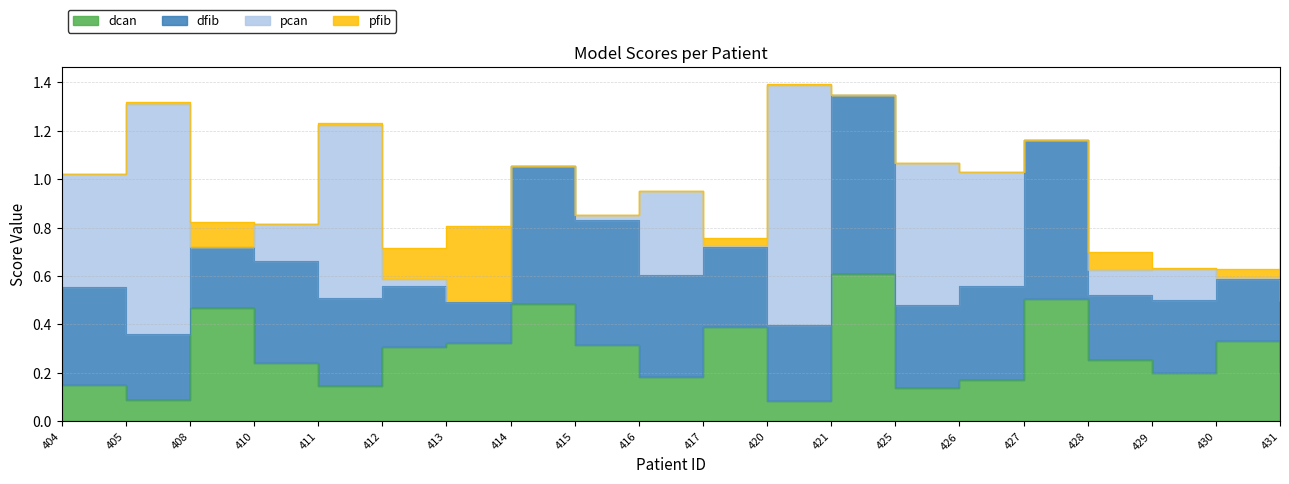

Does the chart display data point markers on the line(s)?

No